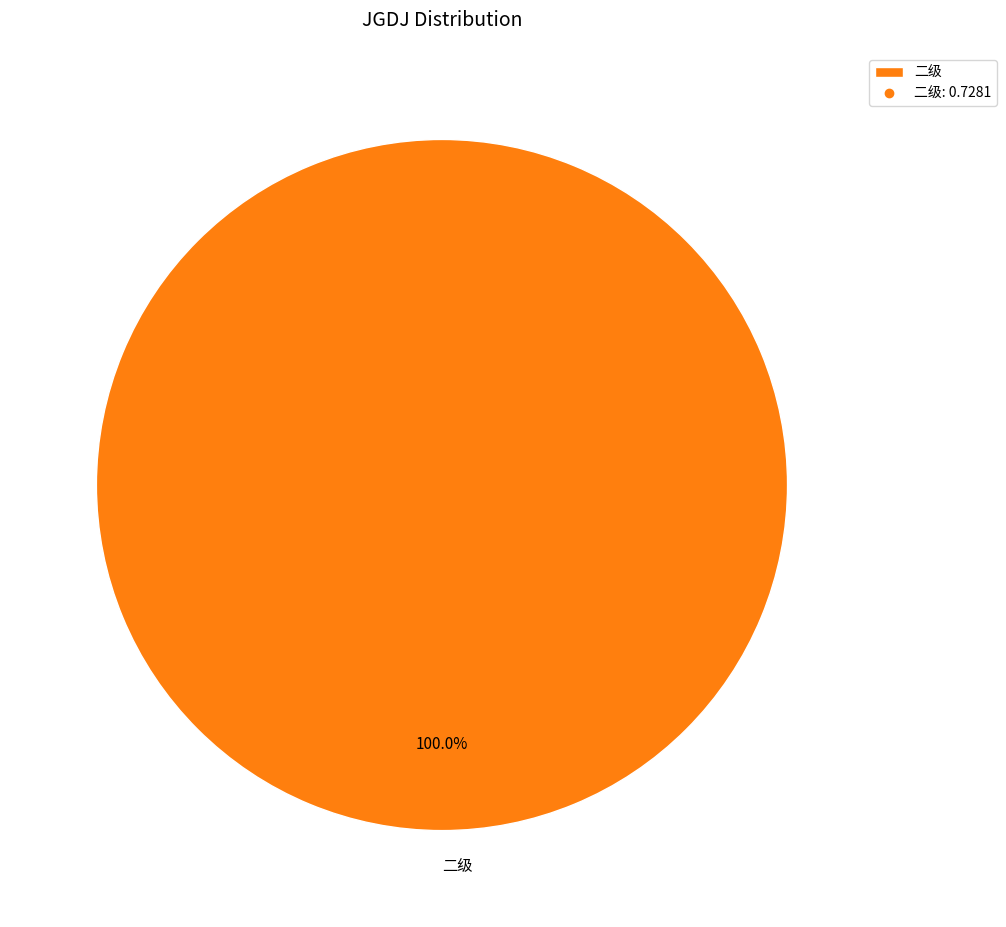

Which slice represents more than half of the pie?

二级